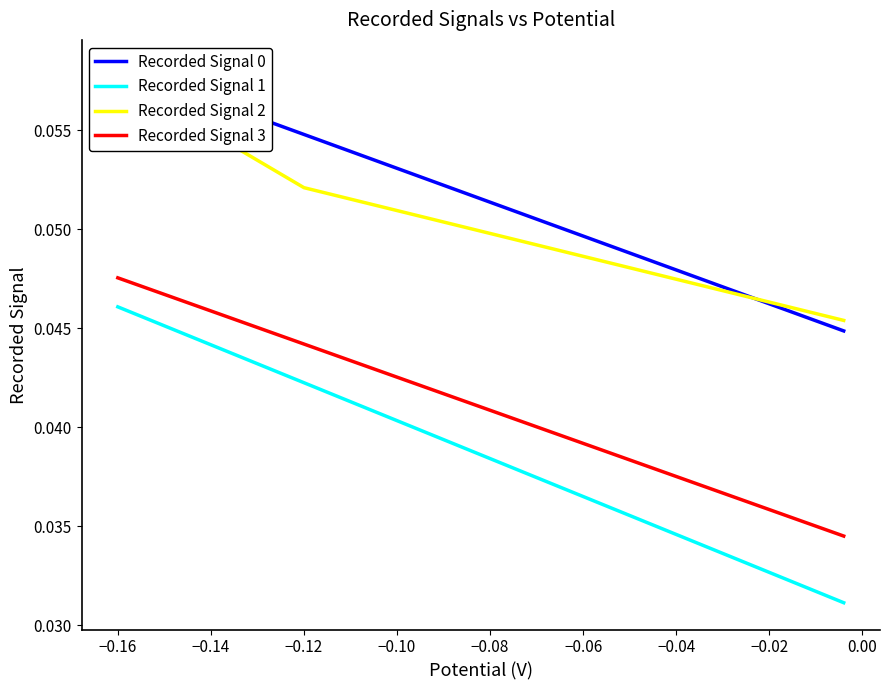

How many lines are shown in the chart?

4